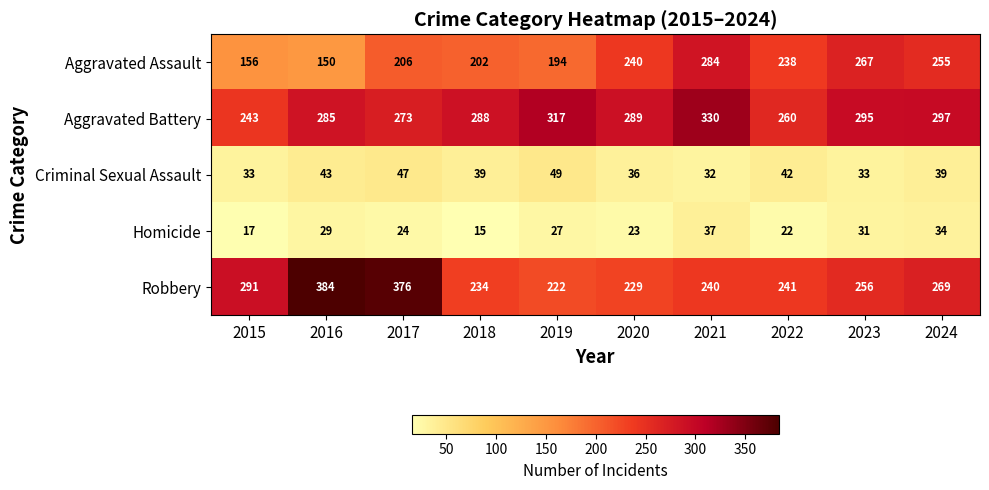

The value of Criminal Sexual Assault at 2018 is 18. True or false?

False